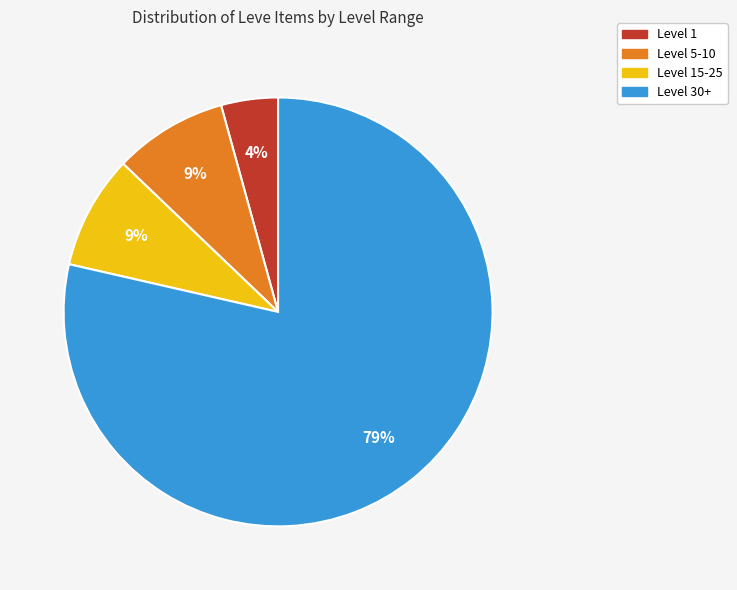

Is there any slice that represents more than half of the pie?

Yes